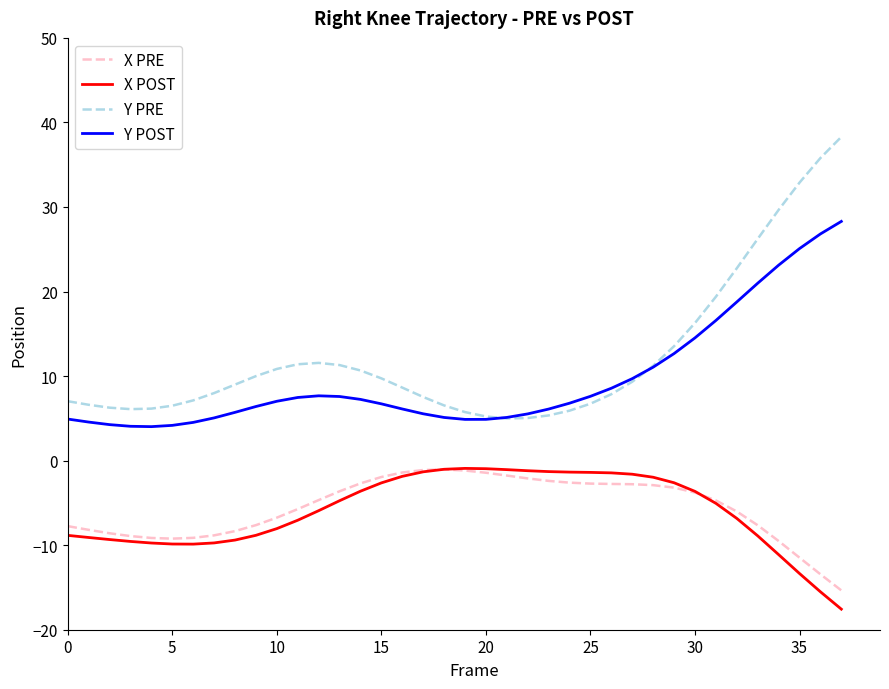

What is the maximum value shown in the chart?

38.3